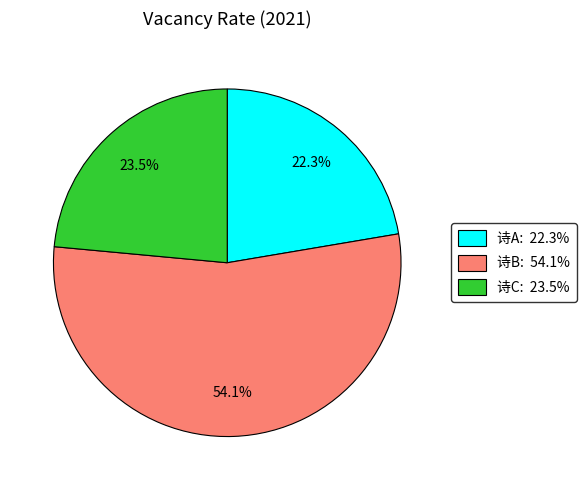

Rank the categories by value from highest to lowest.

诗B: 54.1%, 诗C: 23.5%, 诗A: 22.3%